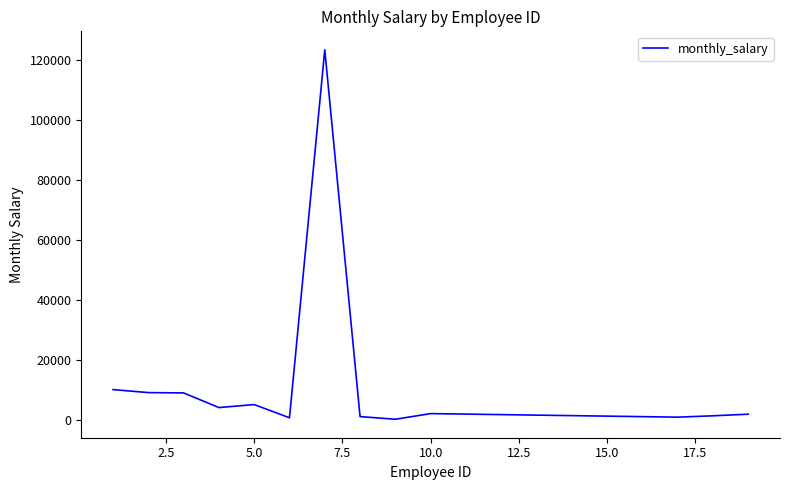

What is the maximum value shown in the chart?

123456